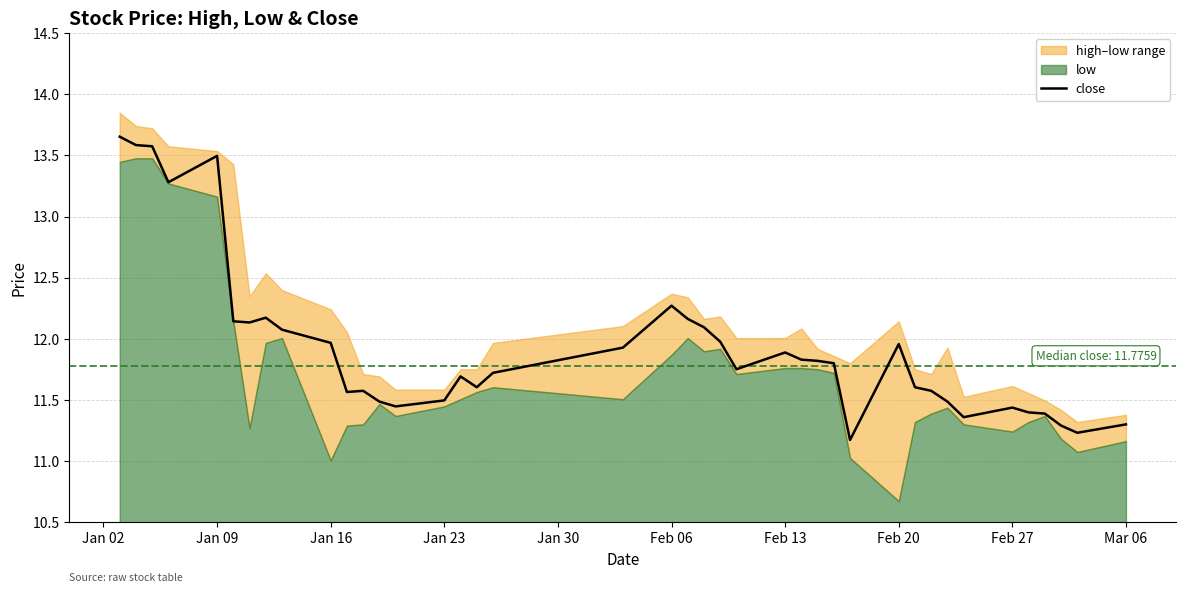

What is the maximum value shown in the chart?

13.7